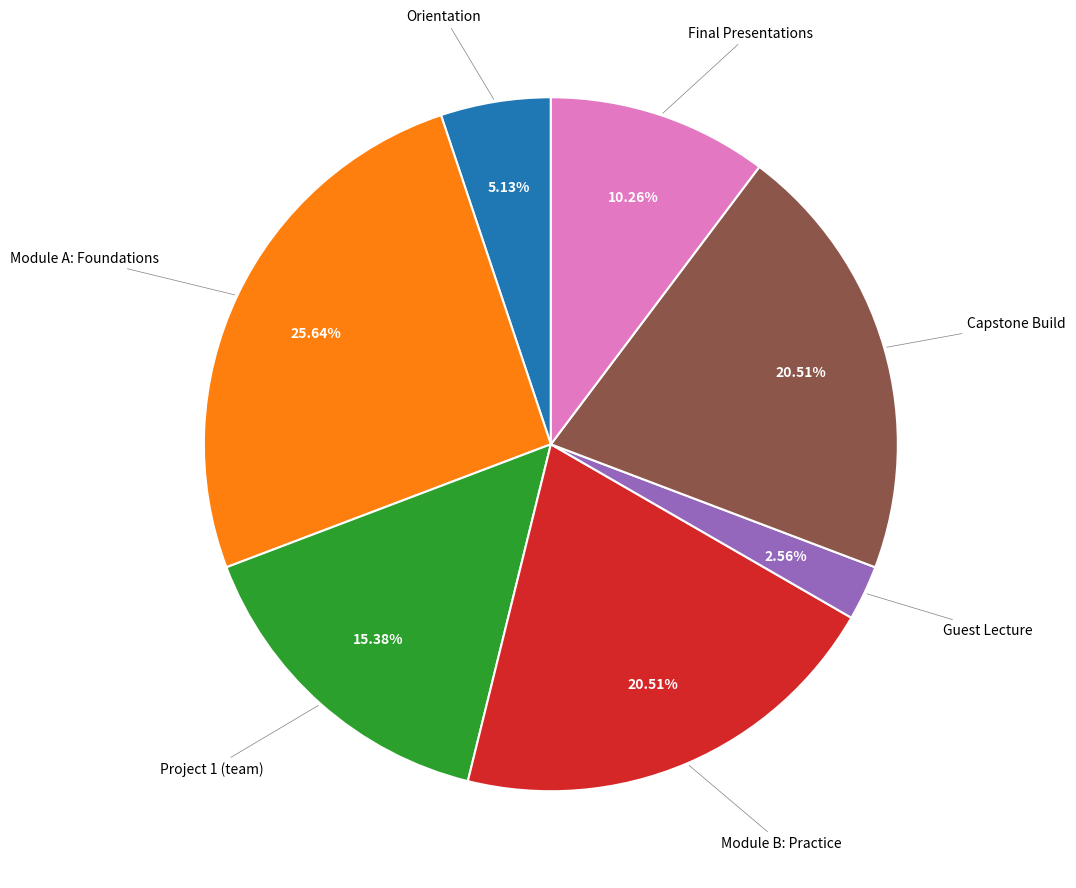

Count the number of slices in the pie.

7